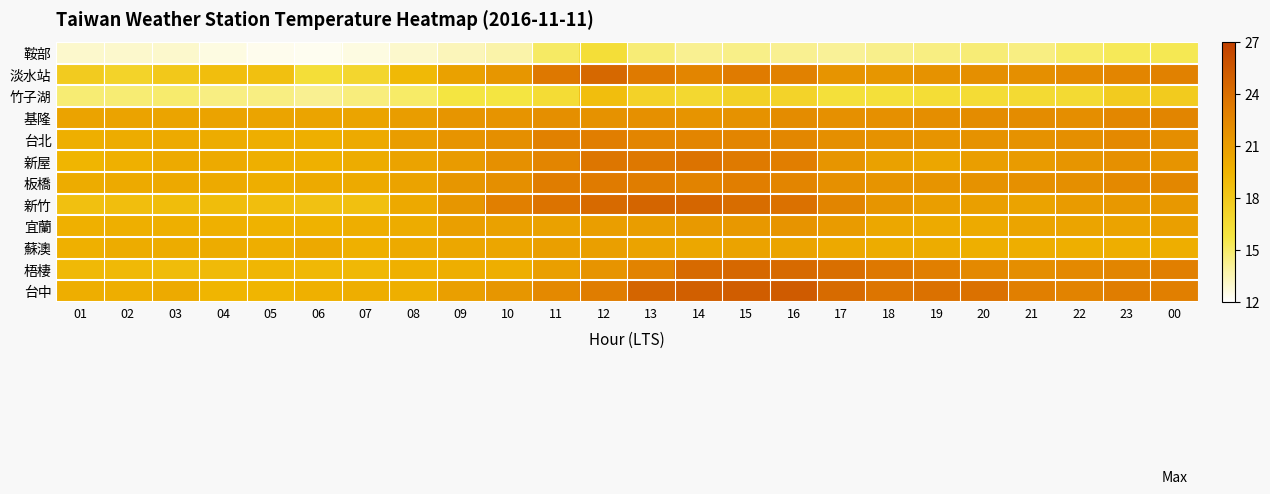

At which category does the chart reach its peak across all series?

16